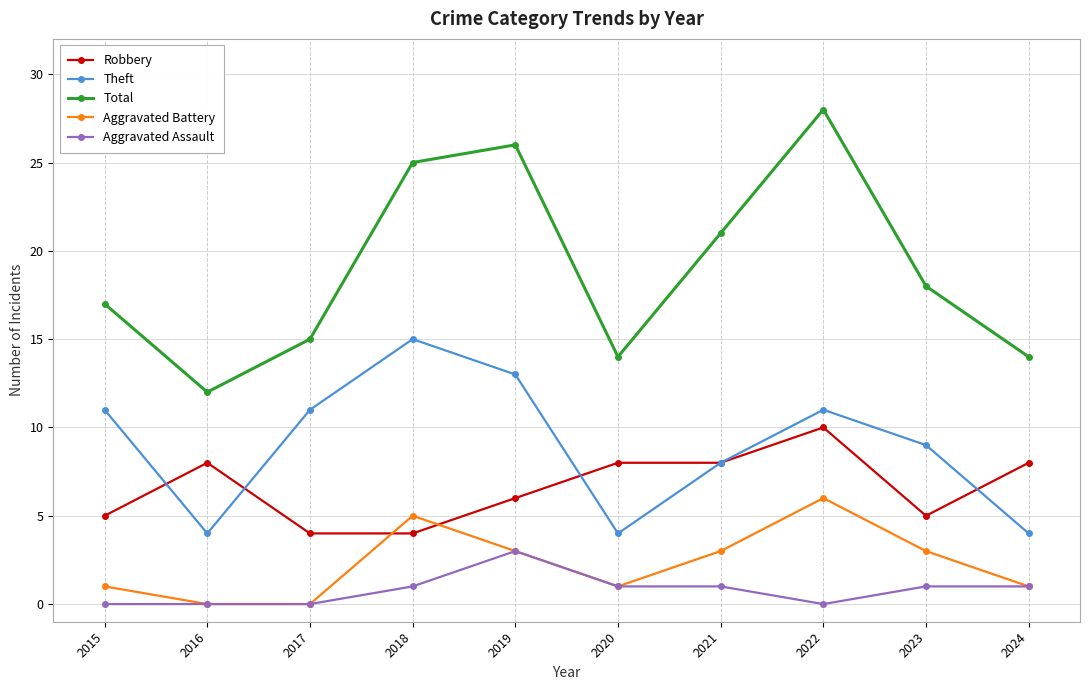

Reading right to left, transcribe all the data shown in this chart.

Robbery: 8	5	10	8	8	6	4	4	8	5
Theft: 4	9	11	8	4	13	15	11	4	11
Total: 14	18	28	21	14	26	25	15	12	17
Aggravated Battery: 1	3	6	3	1	3	5	0	0	1
Aggravated Assault: 1	1	0	1	1	3	1	0	0	0